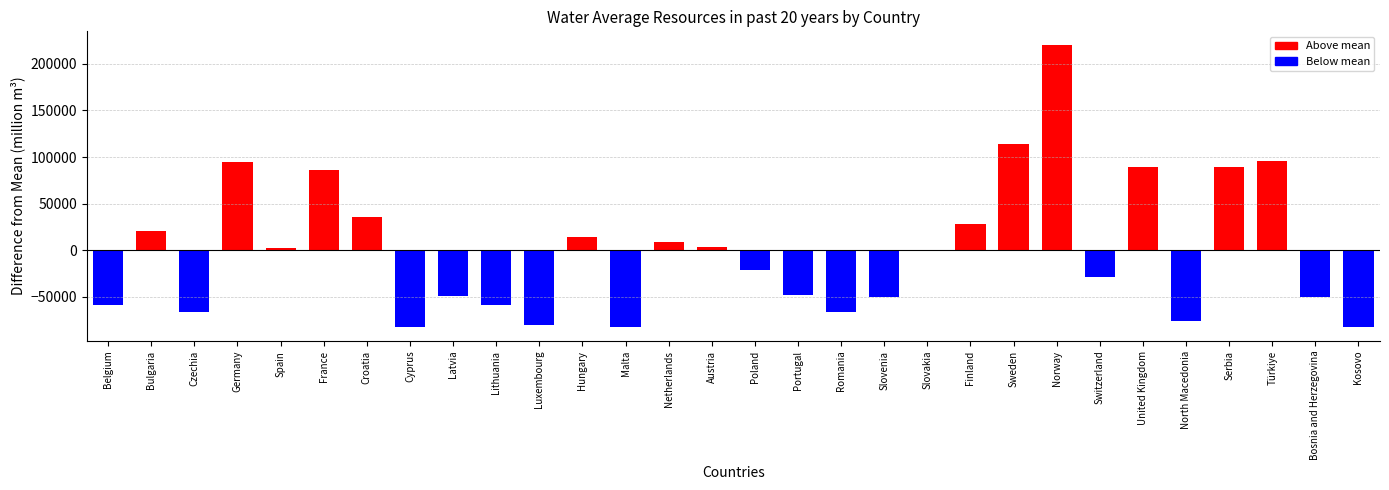

True or false: the data shows -7868.0 at Poland.

False